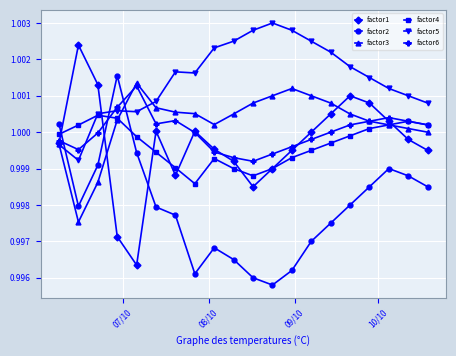

True or false: factor6 and factor2 intersect in this chart.

True